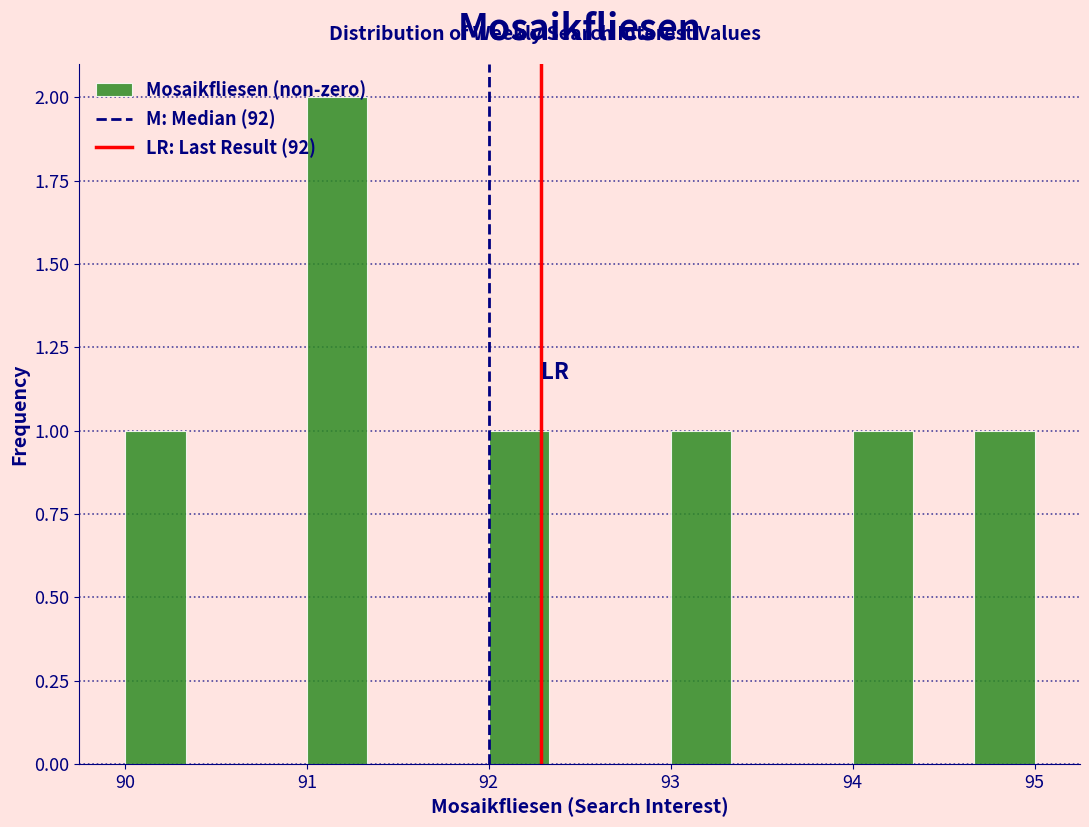

Around what value on the x-axis is the tallest bar? Give the approximate position of its centre, as read against the axis.

91.2